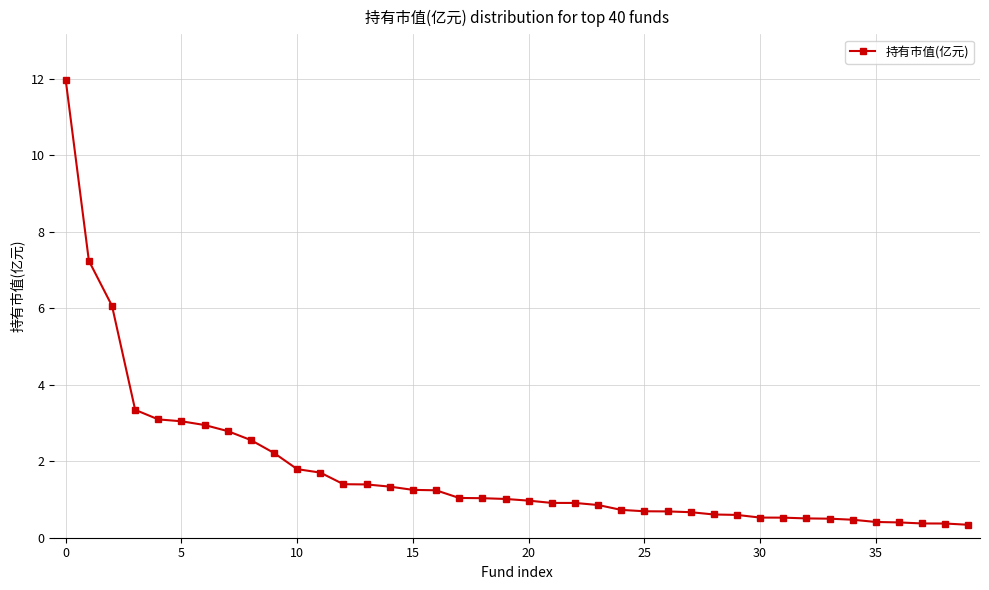

What is the value of the 36th point from the left?

0.4